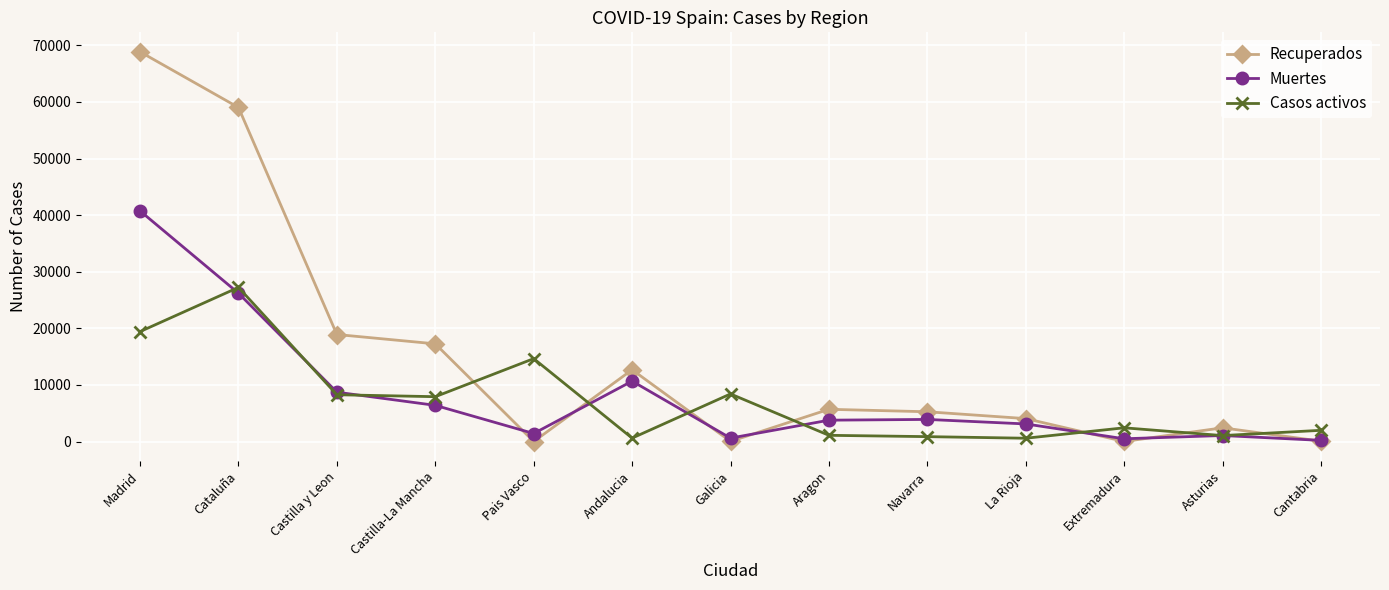

Read the Casos activos value at Galicia, to the nearest 100.

8400